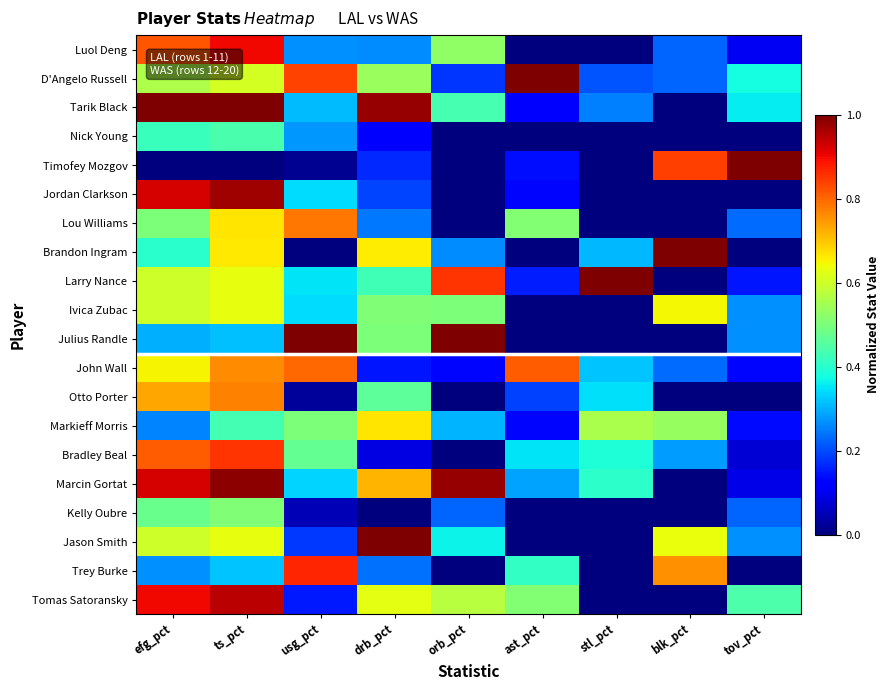

At how many categories does at least one series exceed 0?

9